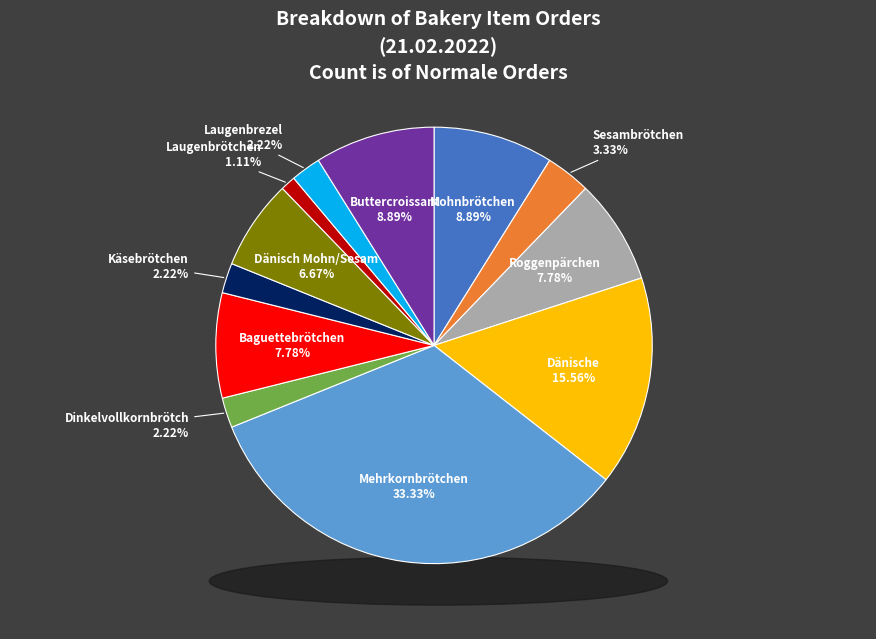

To the nearest percent, what percentage of the pie is Laugenbrötchen?

1%